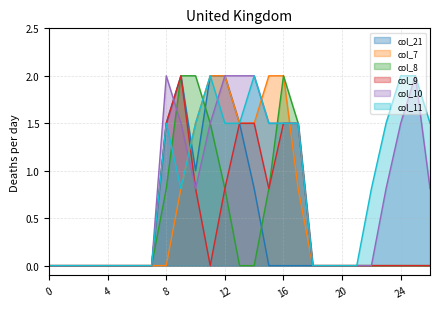

Is the value of col_21 at 18 greater than the value of col_10 at 2?

No